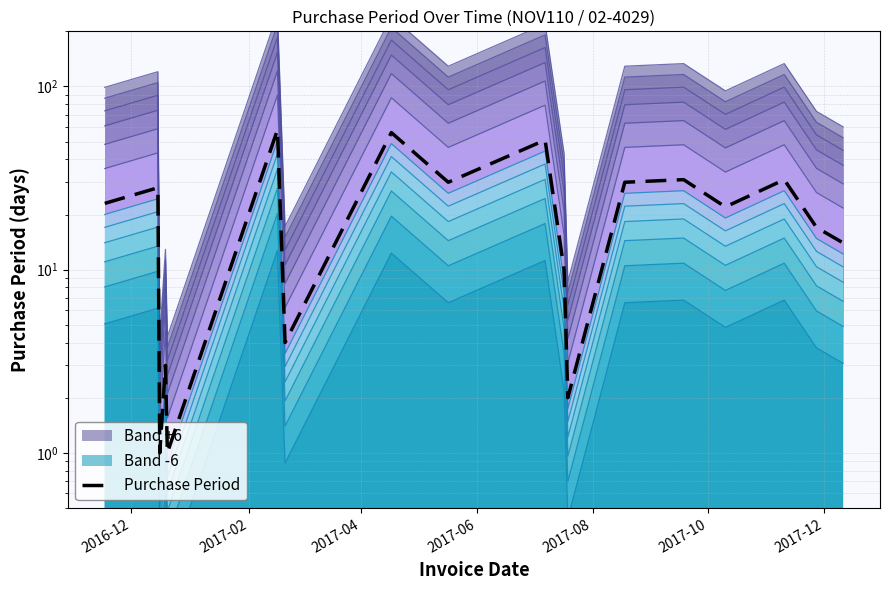

How many values are below 23?

9